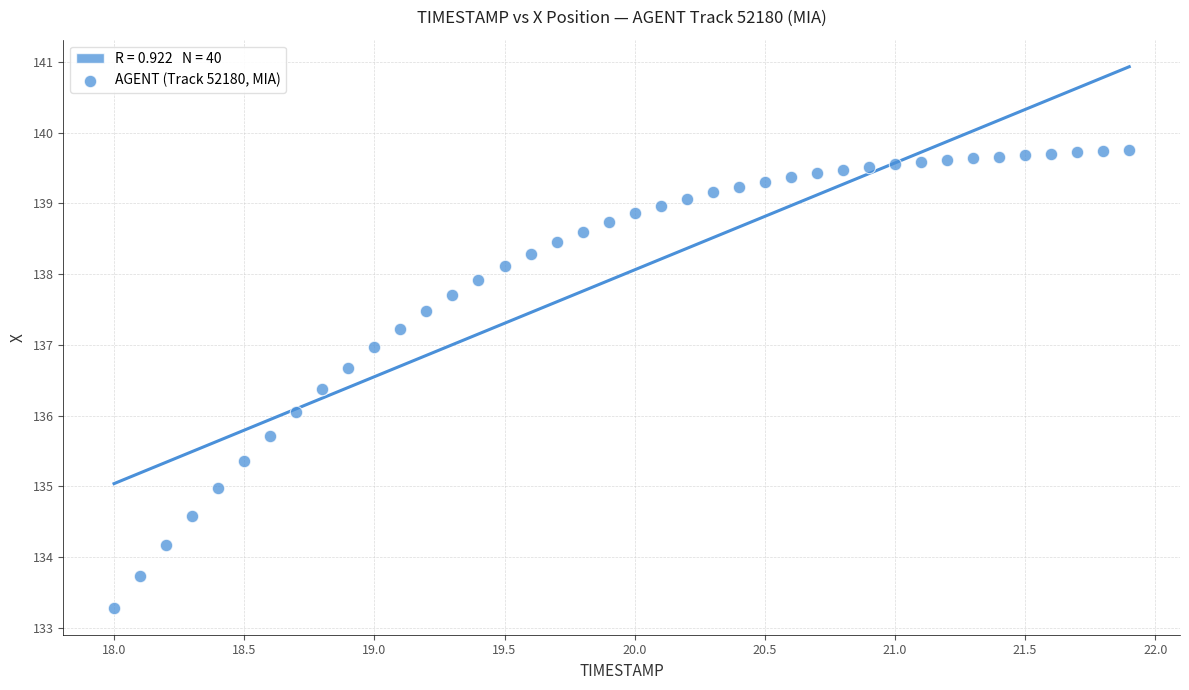

What is the range of X values (max minus min)?

3.9